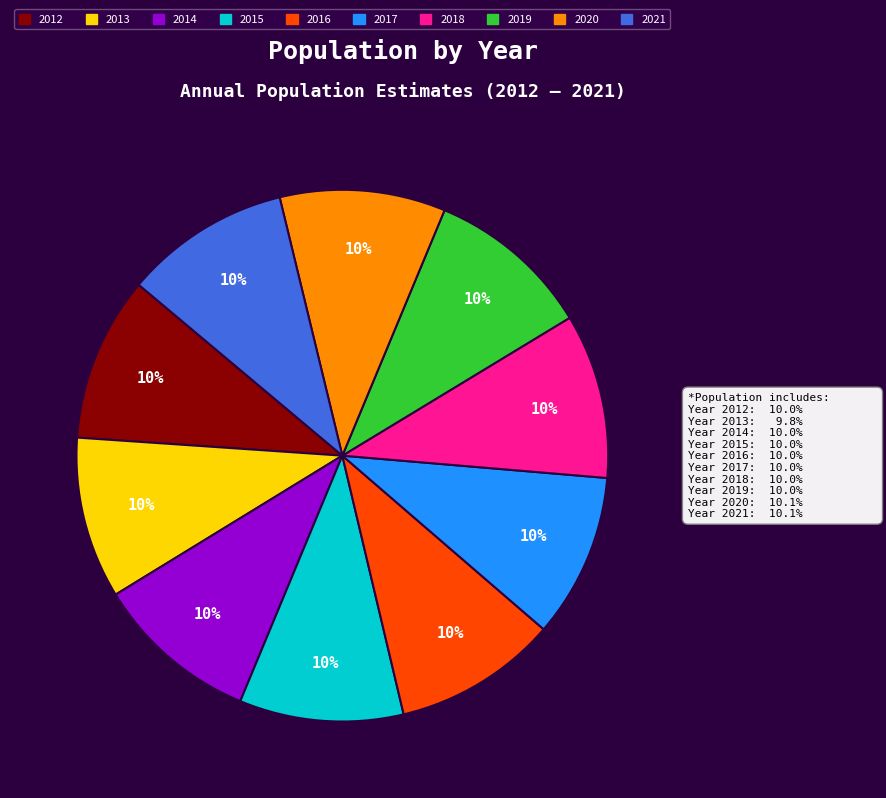

Is there any slice that represents more than half of the pie?

No